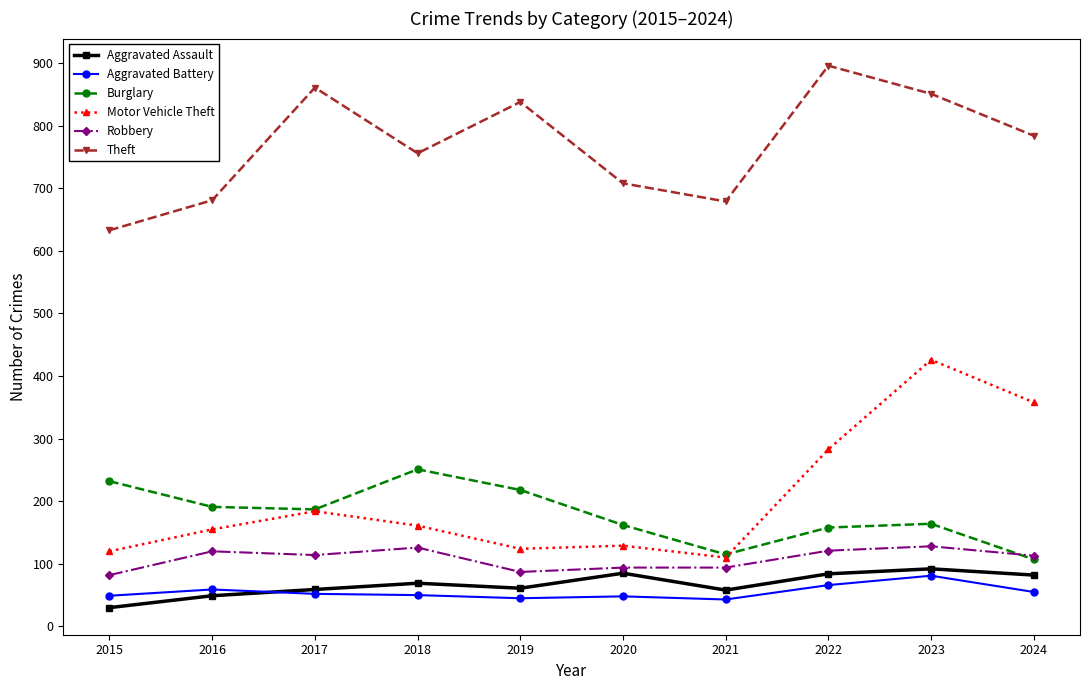

How many data points does each series have?

10